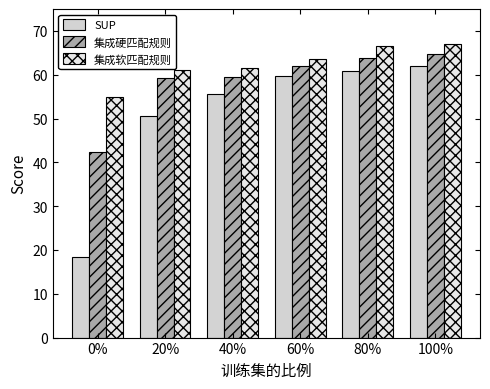

Rank the series by their maximum value, from lowest to highest.

SUP, 集成硬匹配规则, 集成软匹配规则